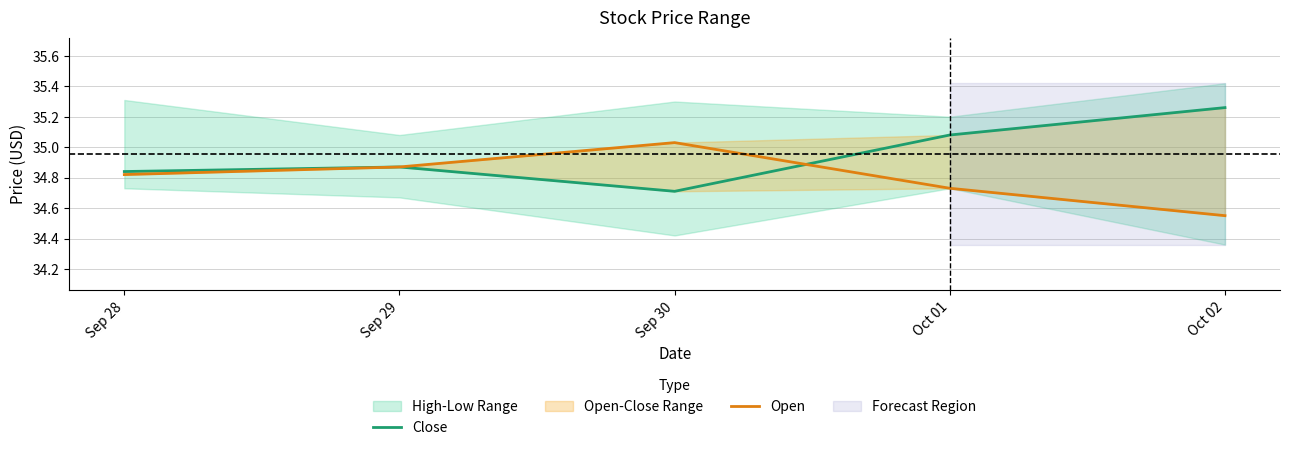

Which series has the largest total across all categories?

Close